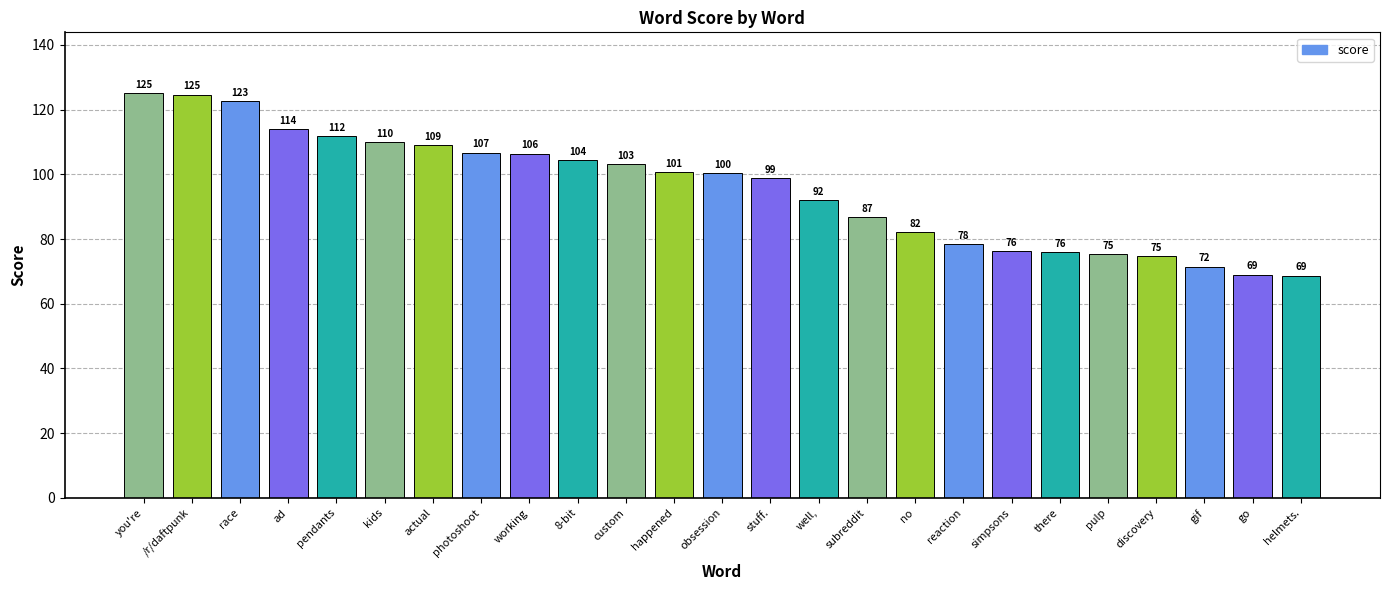

What is the maximum value shown in the chart?

125.1